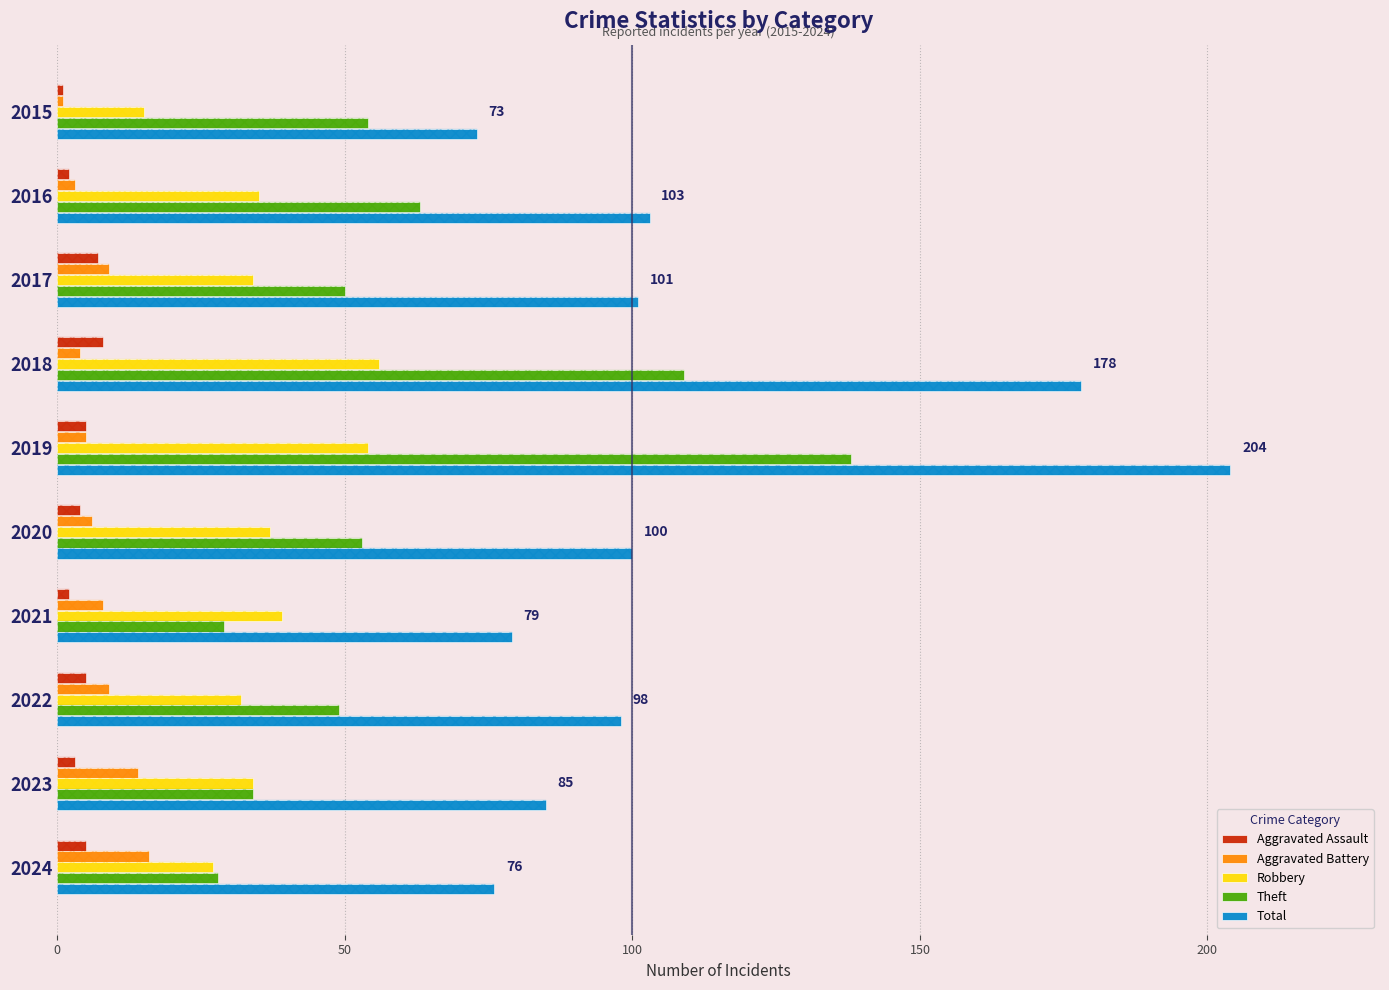

Which series has the largest total across all categories?

Total